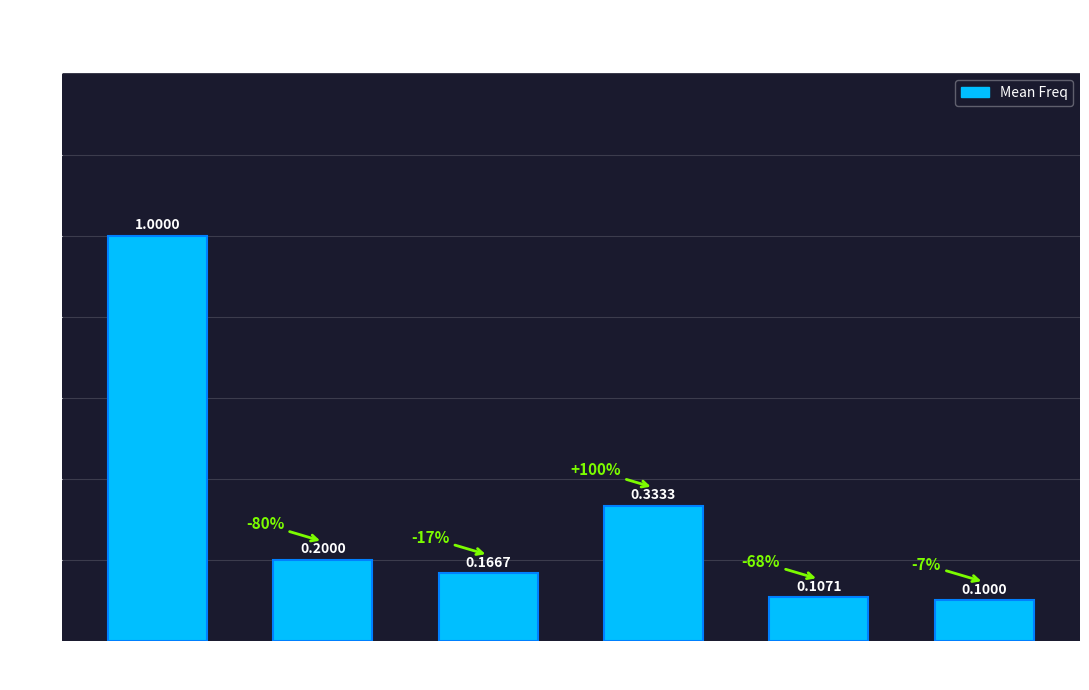

What is the label of the 2nd bar from the right?

('Ar0','Br0')